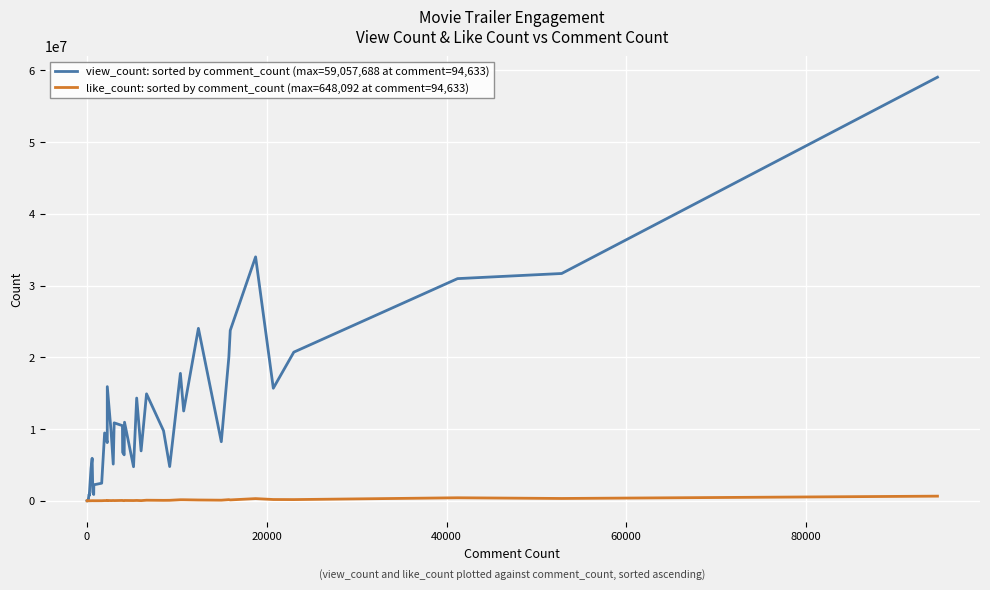

Which series has the largest total across all categories?

view_count: sorted by comment_count (max=59,057,688 at comment=94,633)